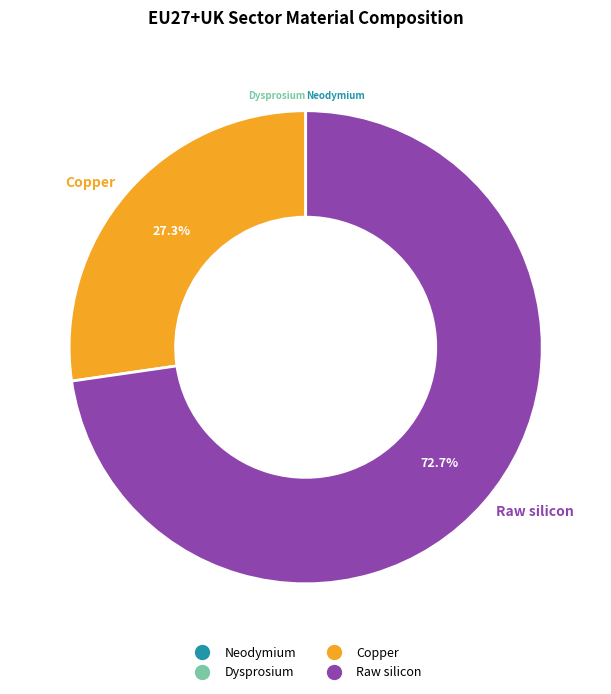

Is Raw silicon the majority of the pie?

Yes